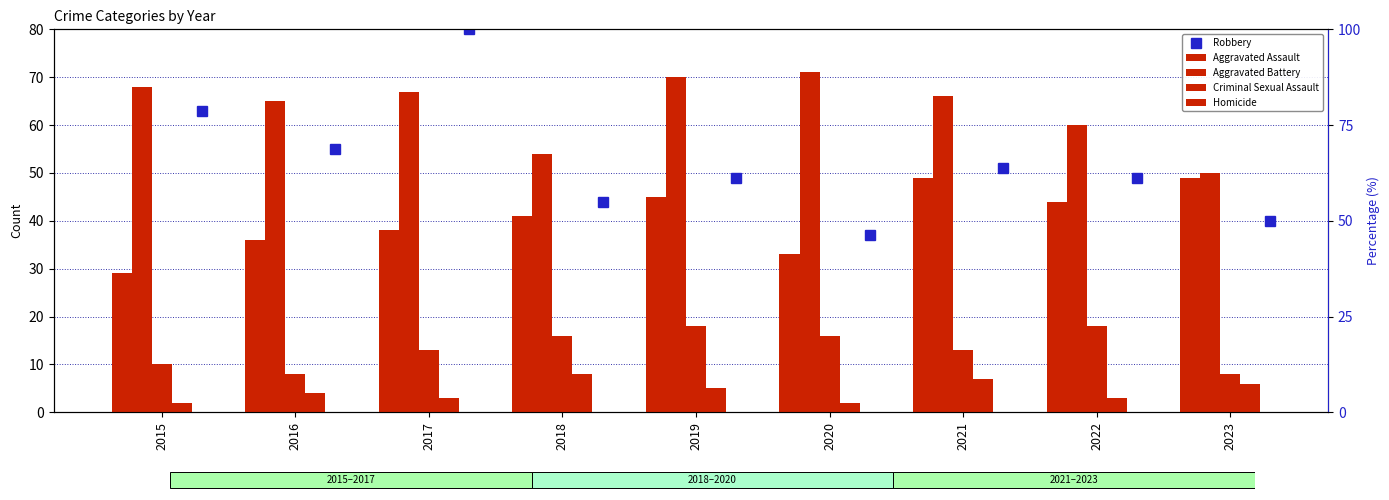

How many bars are there in total?

36